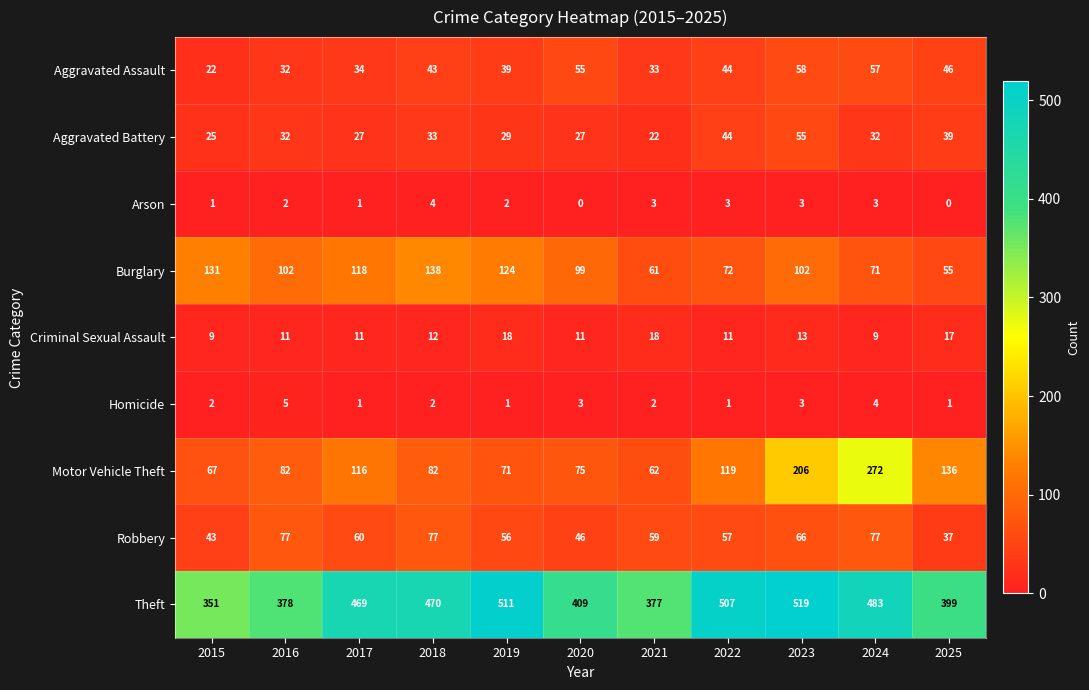

Which category has the highest value in the Motor Vehicle Theft series?

2024